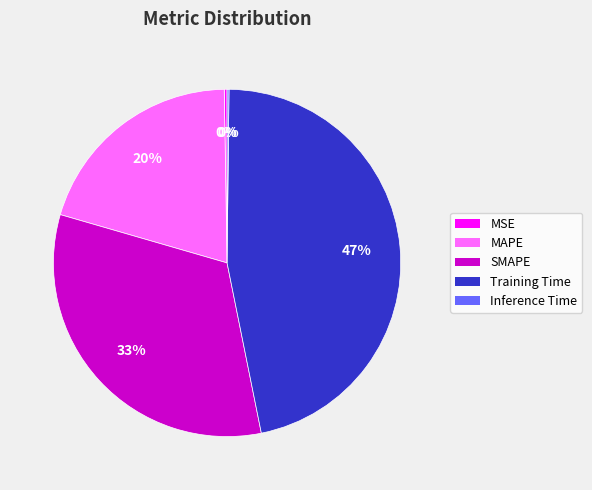

Is SMAPE the majority of the pie?

No